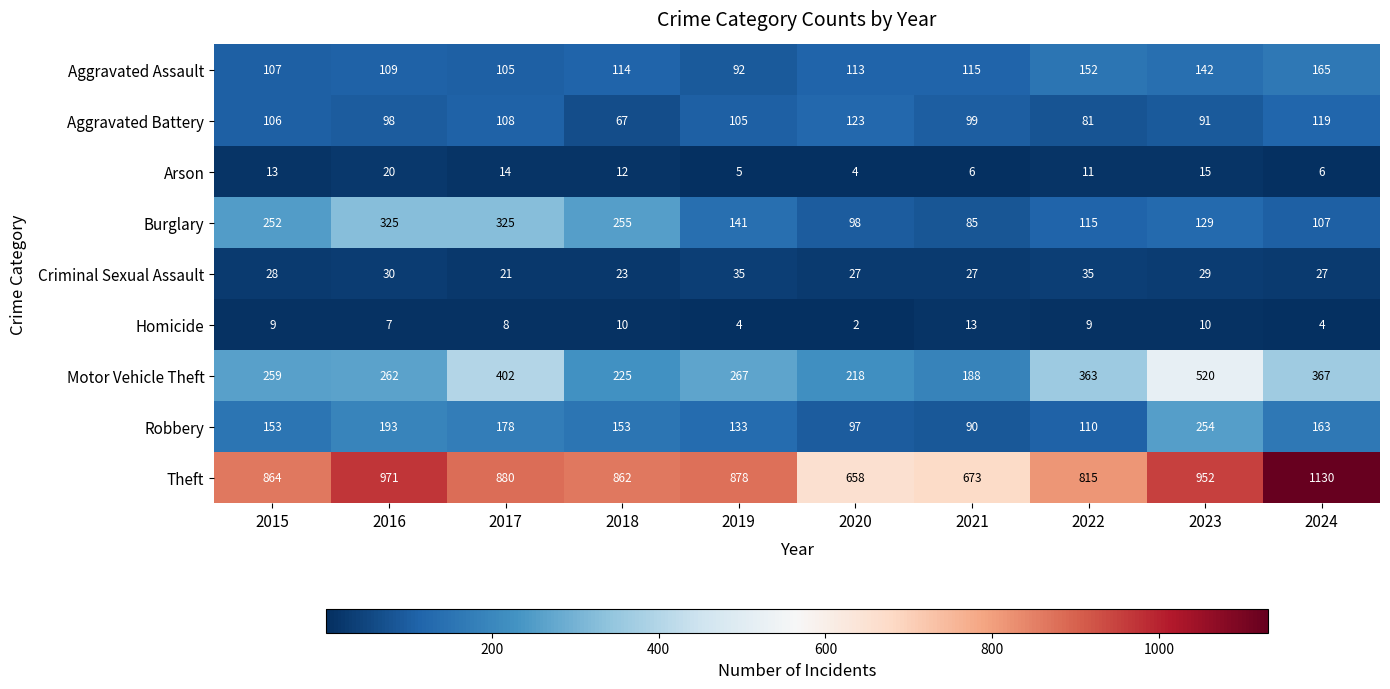

At how many categories does at least one series exceed 799?

8